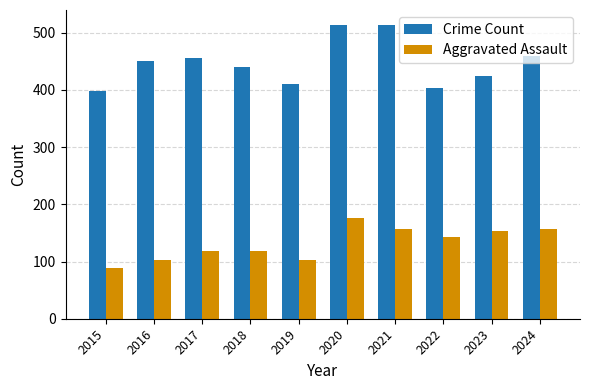

Rank the series by their average value, from highest to lowest.

Crime Count, Aggravated Assault